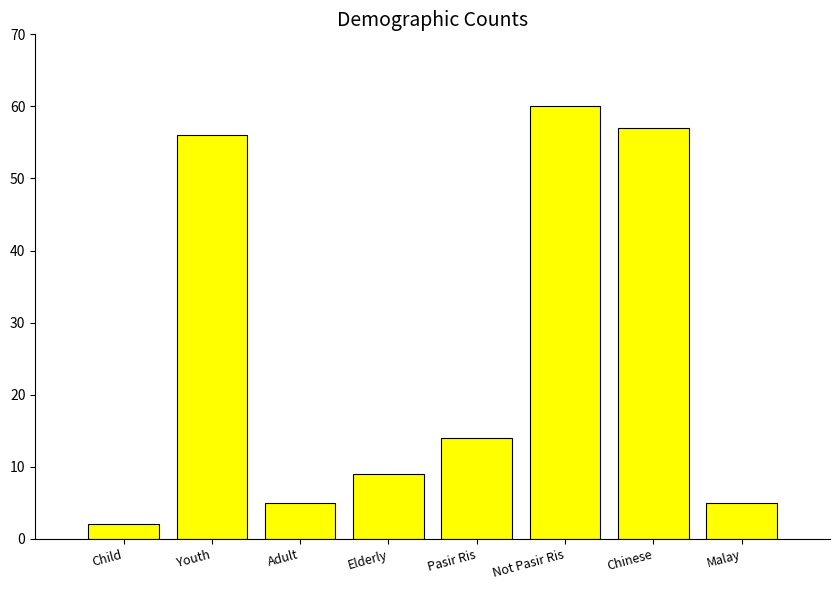

Reading left to right, list all the values displayed in this chart.

2	56	5	9	14	60	57	5